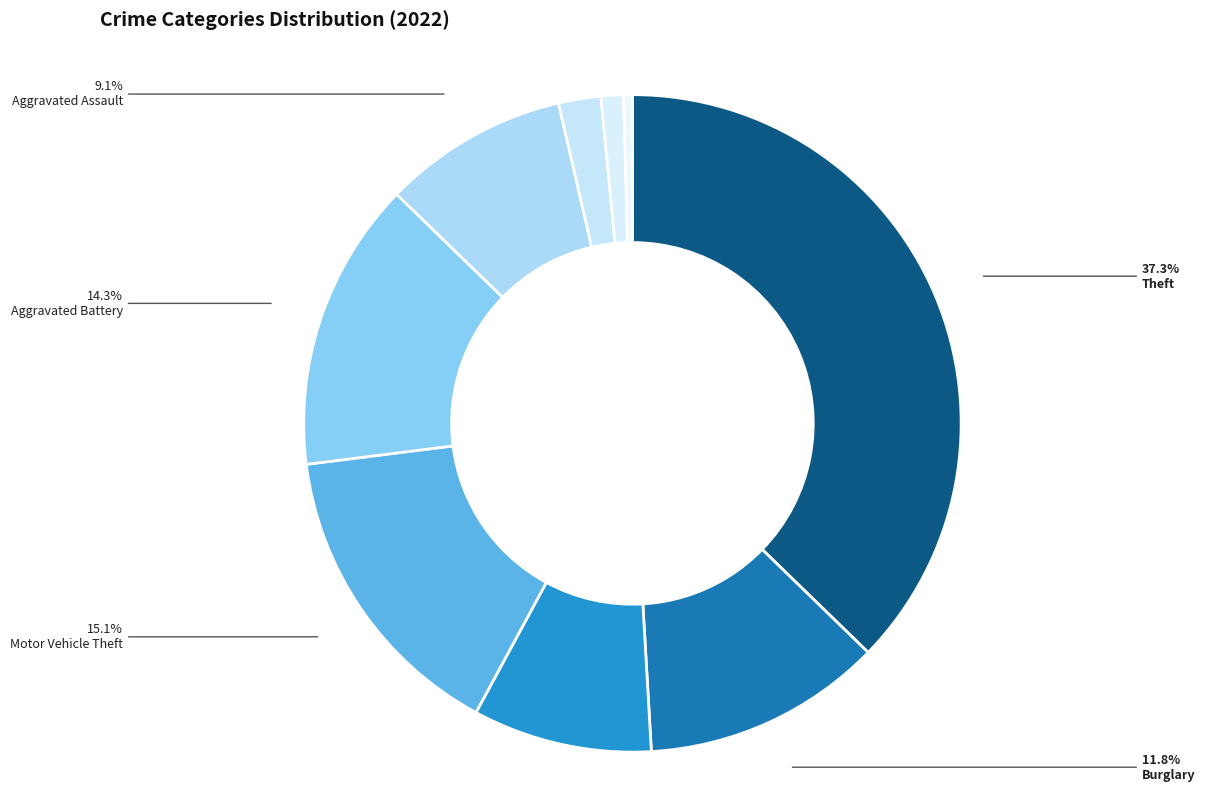

To the nearest percent, what is the average slice percentage?

11%